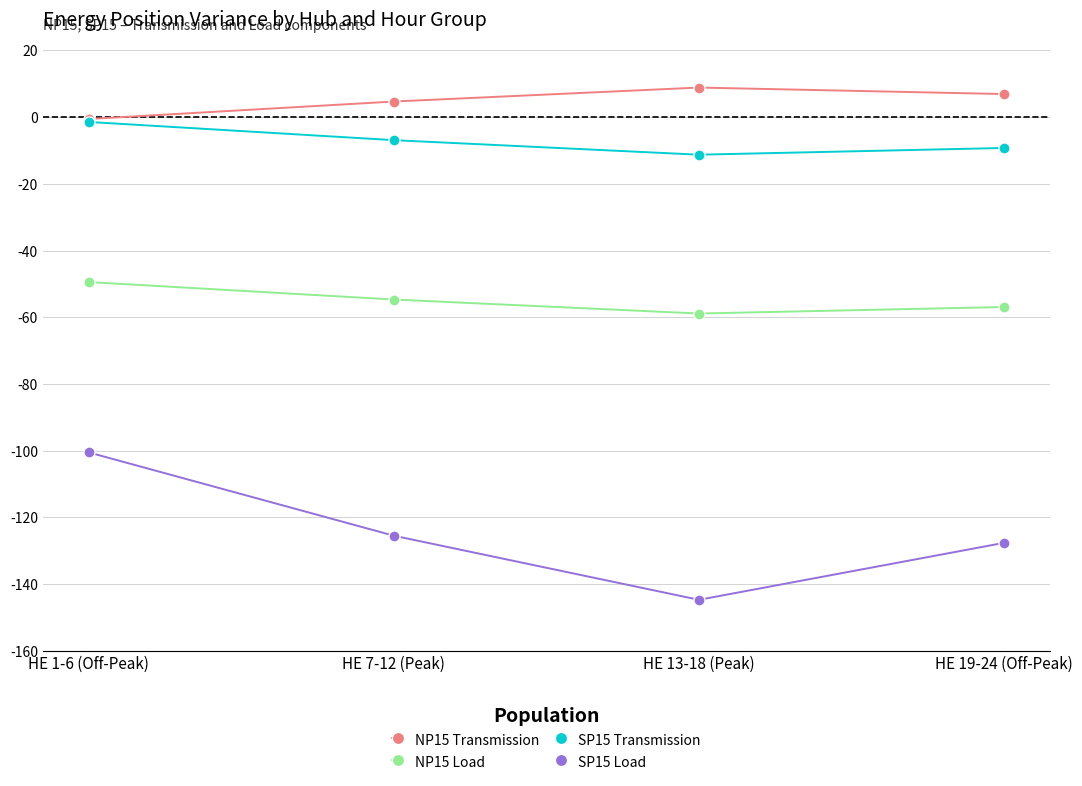

True or false: NP15 Load has a value of -94.9 at HE 13-18 (Peak).

False